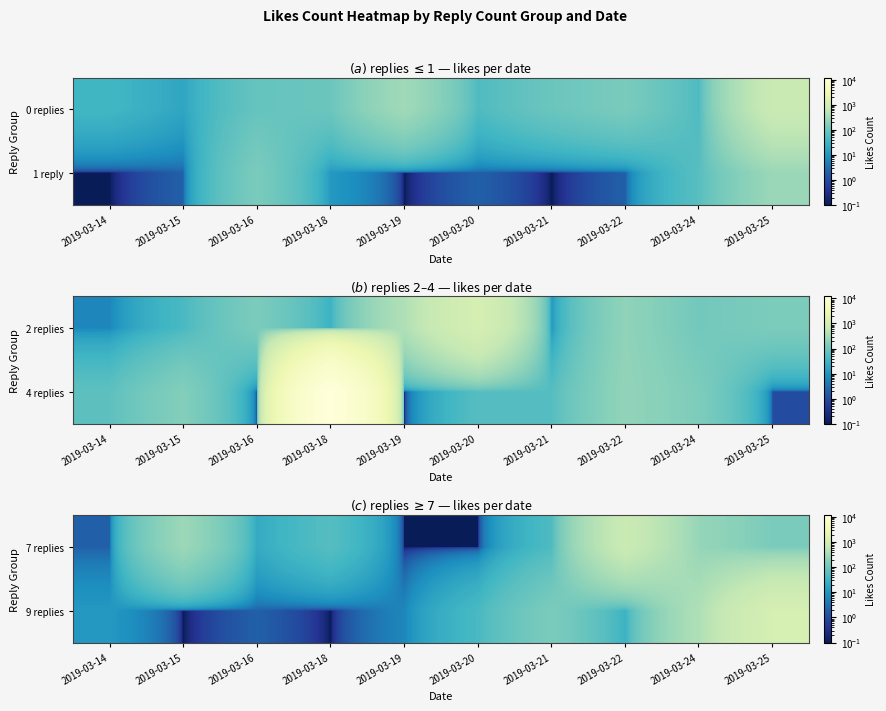

How many series are shown in this chart?

2